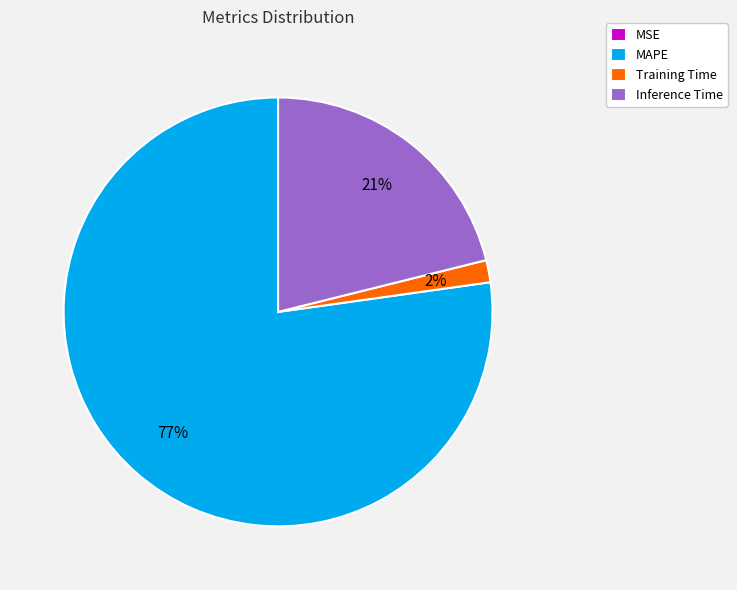

Is there a majority slice in this chart?

Yes